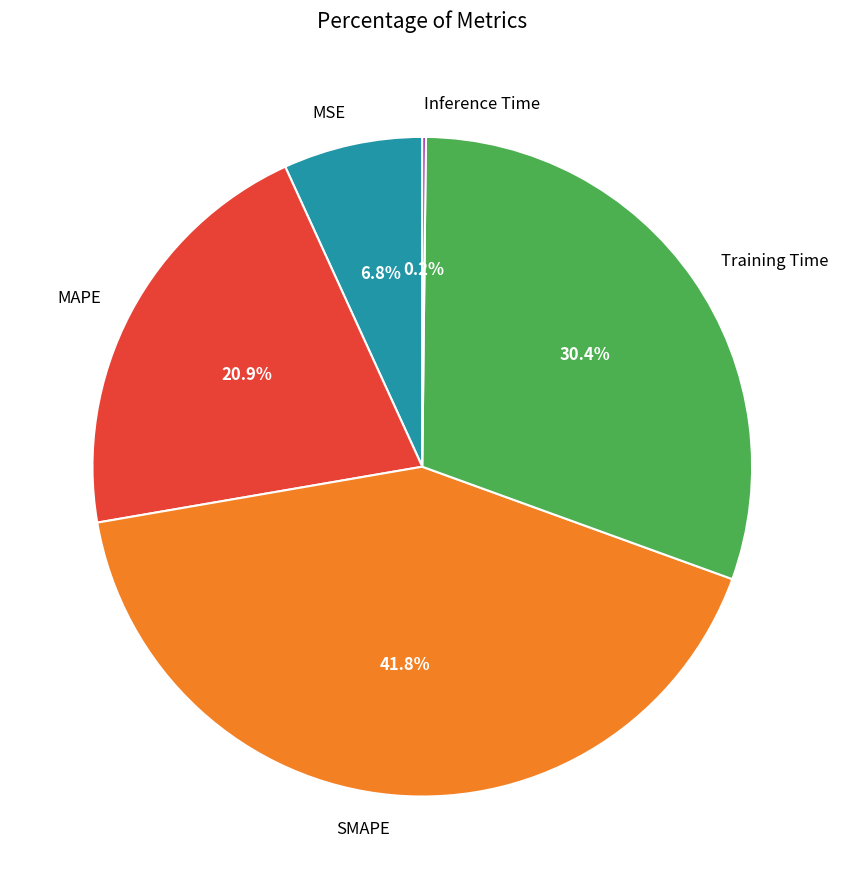

True or false: SMAPE accounts for 54% of the total.

False